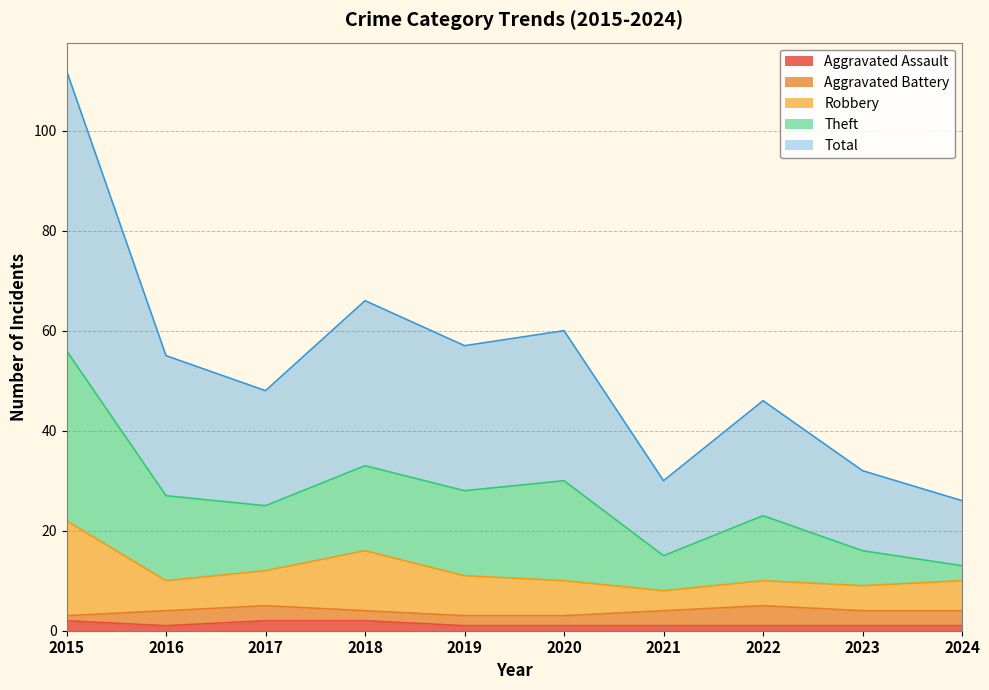

What is the difference between the Robbery values at 2018 and 2017?

4